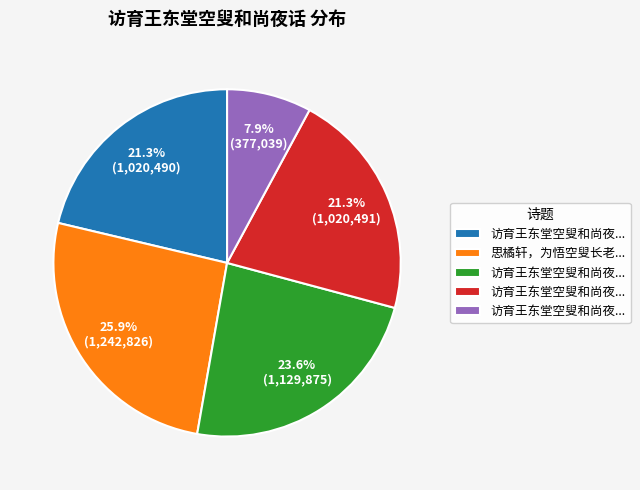

Is there any slice that represents more than half of the pie?

No